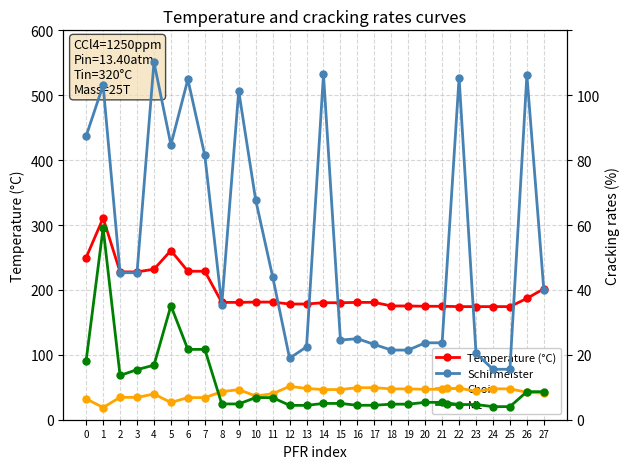

What is the sum of the Schirmeister values at 17 and 8?

1465.1